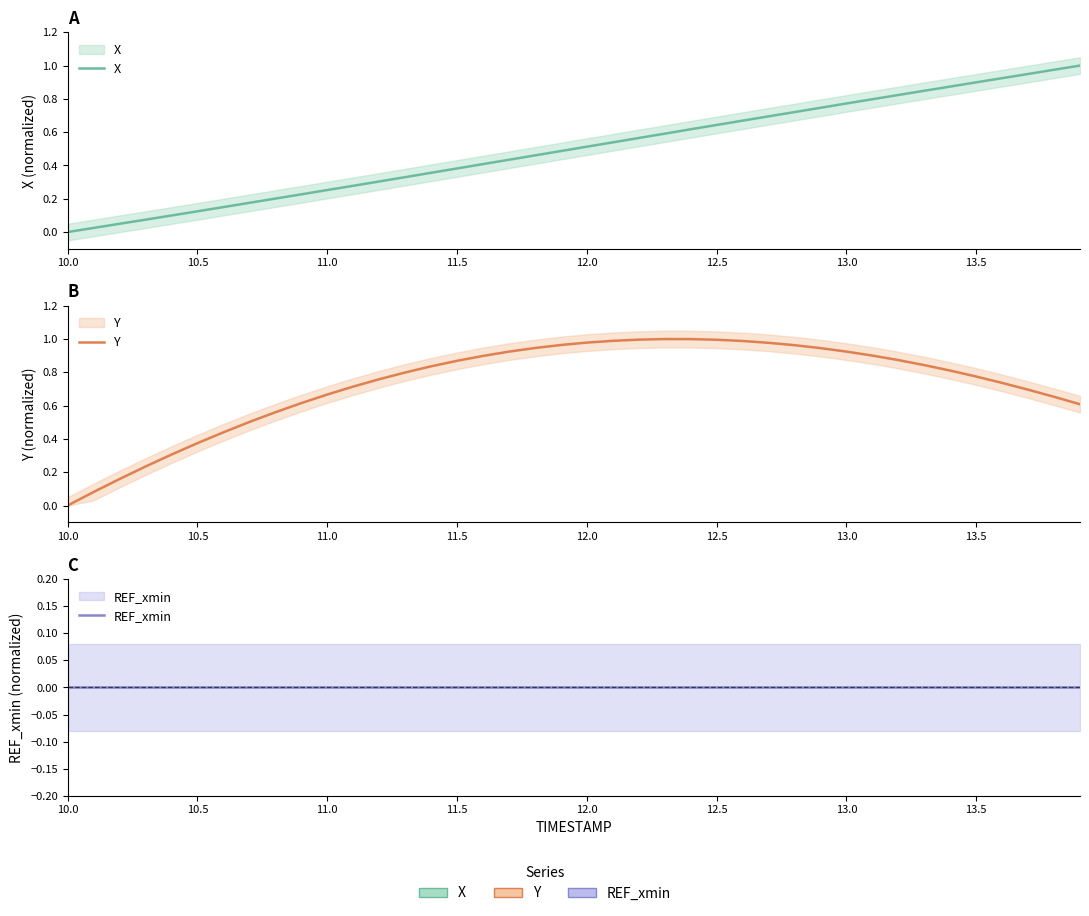

How many series are shown in this chart?

3